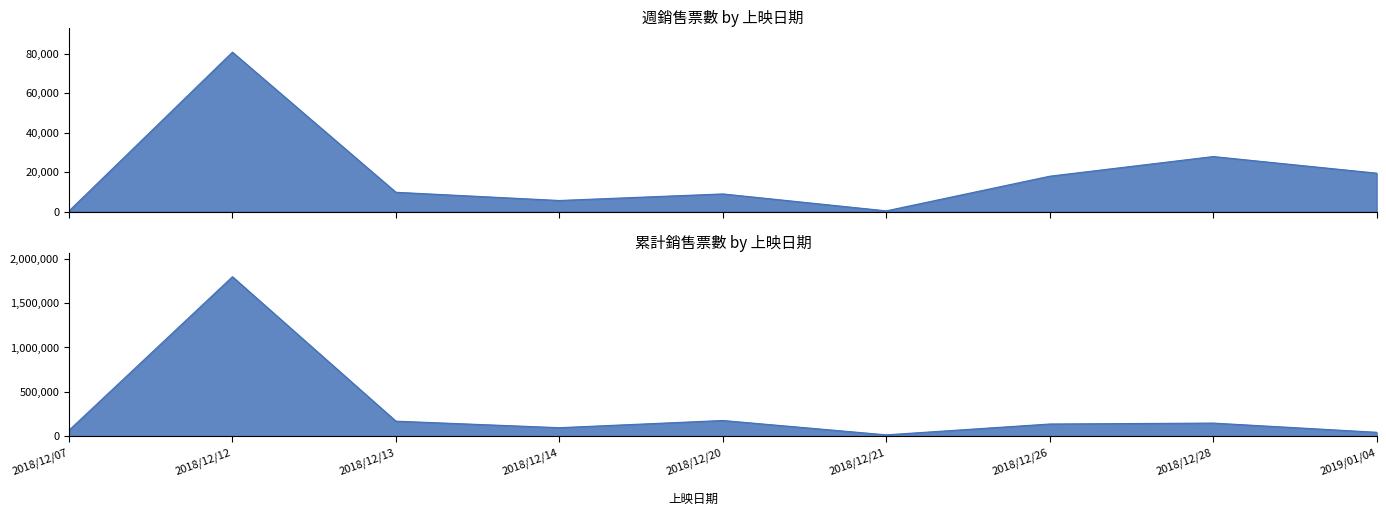

What position from the right is 2018/12/12?

8